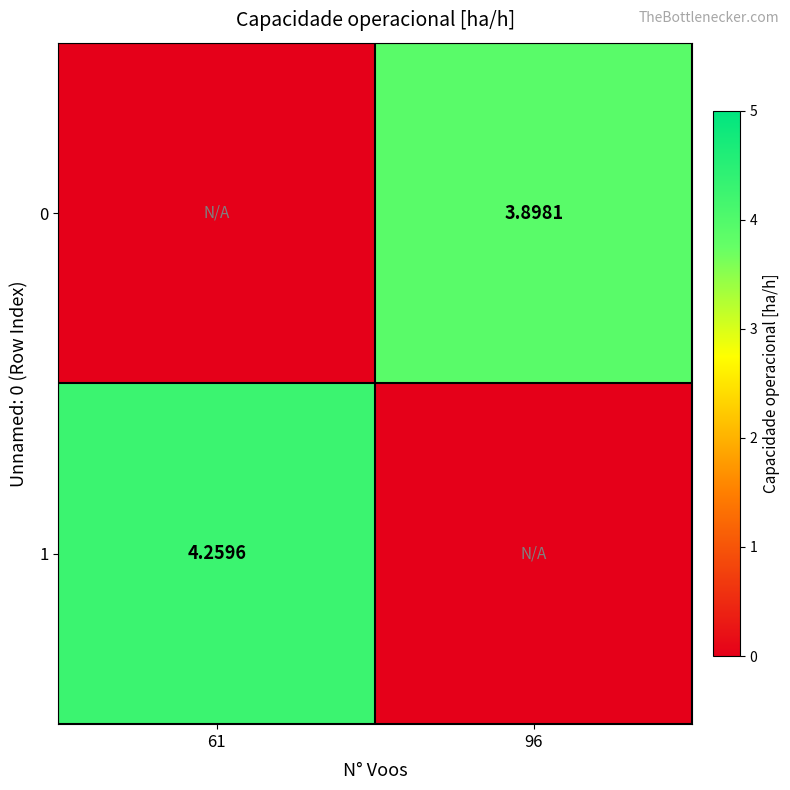

How many data points does each series have?

2